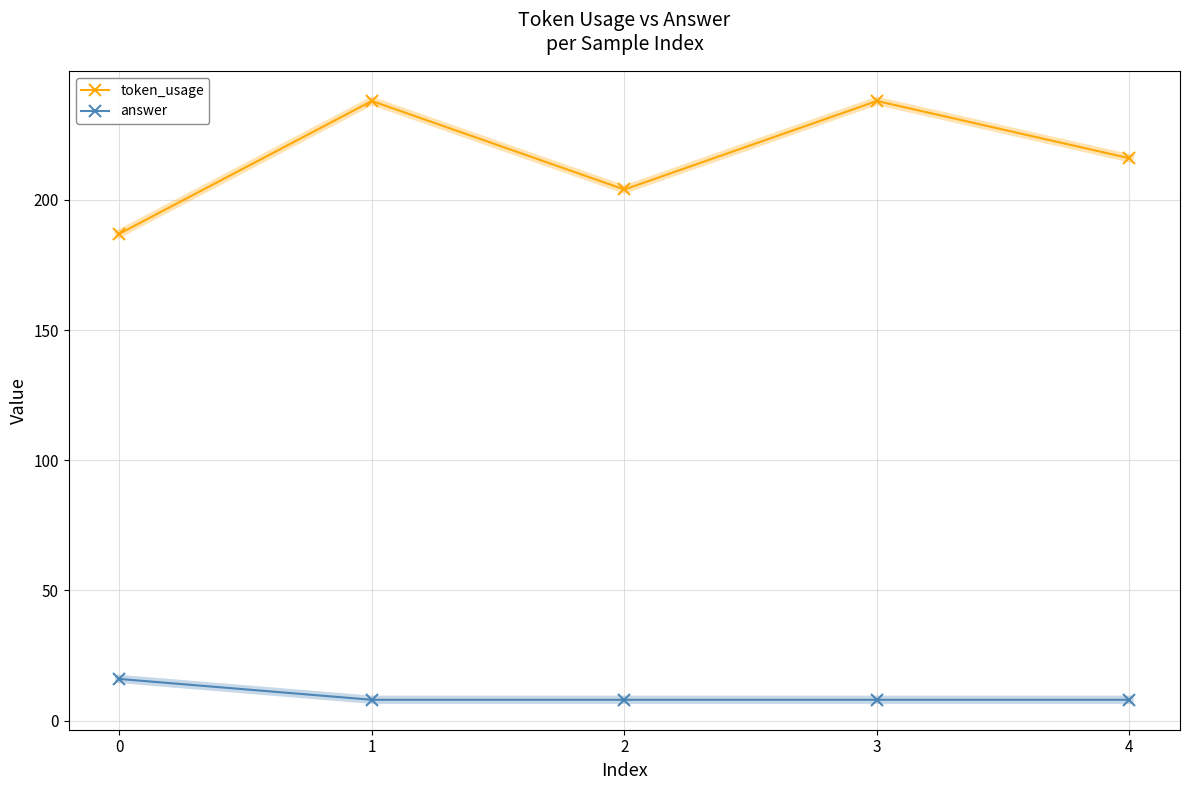

The value of token_usage at 3 is 55. True or false?

False